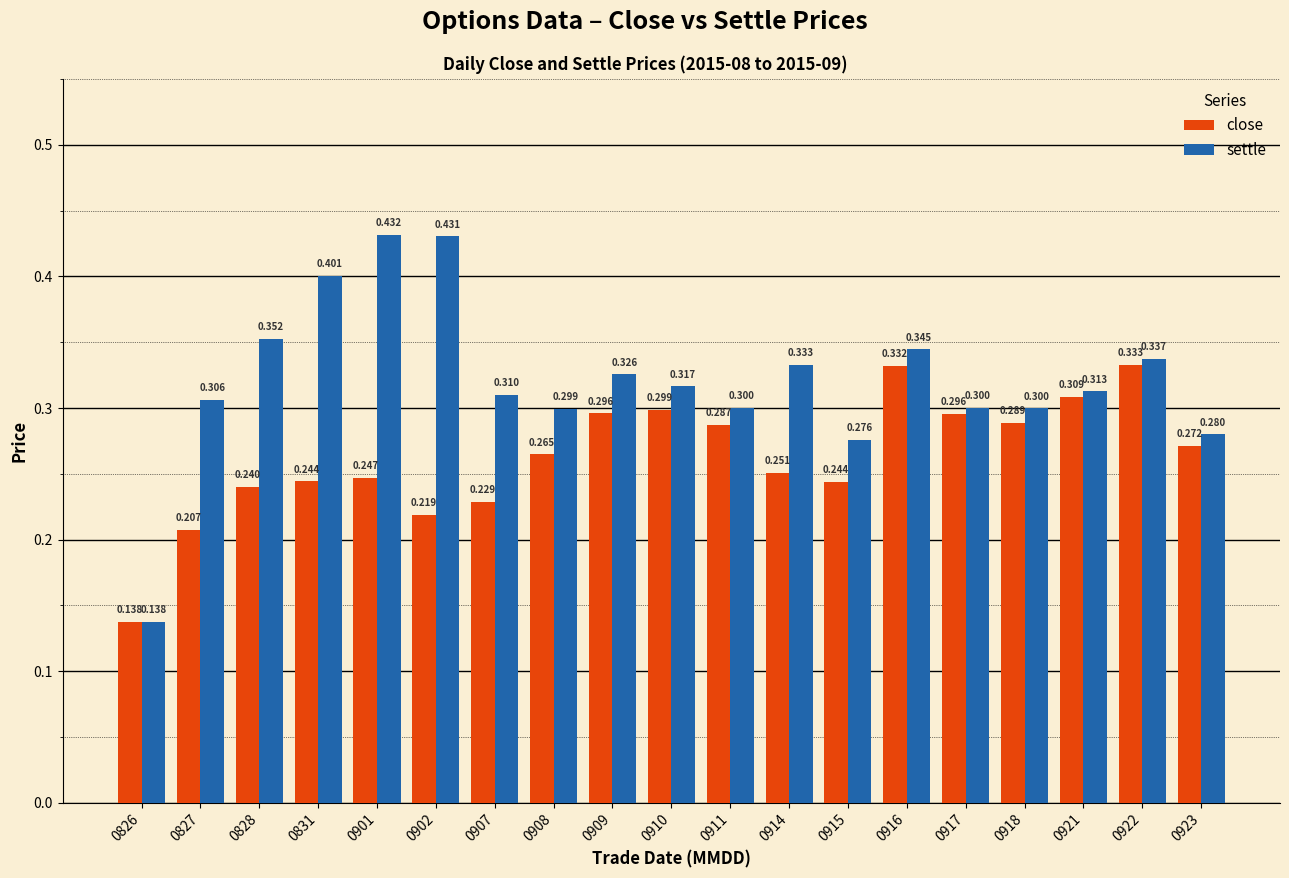

Which series has the largest total across all categories?

settle